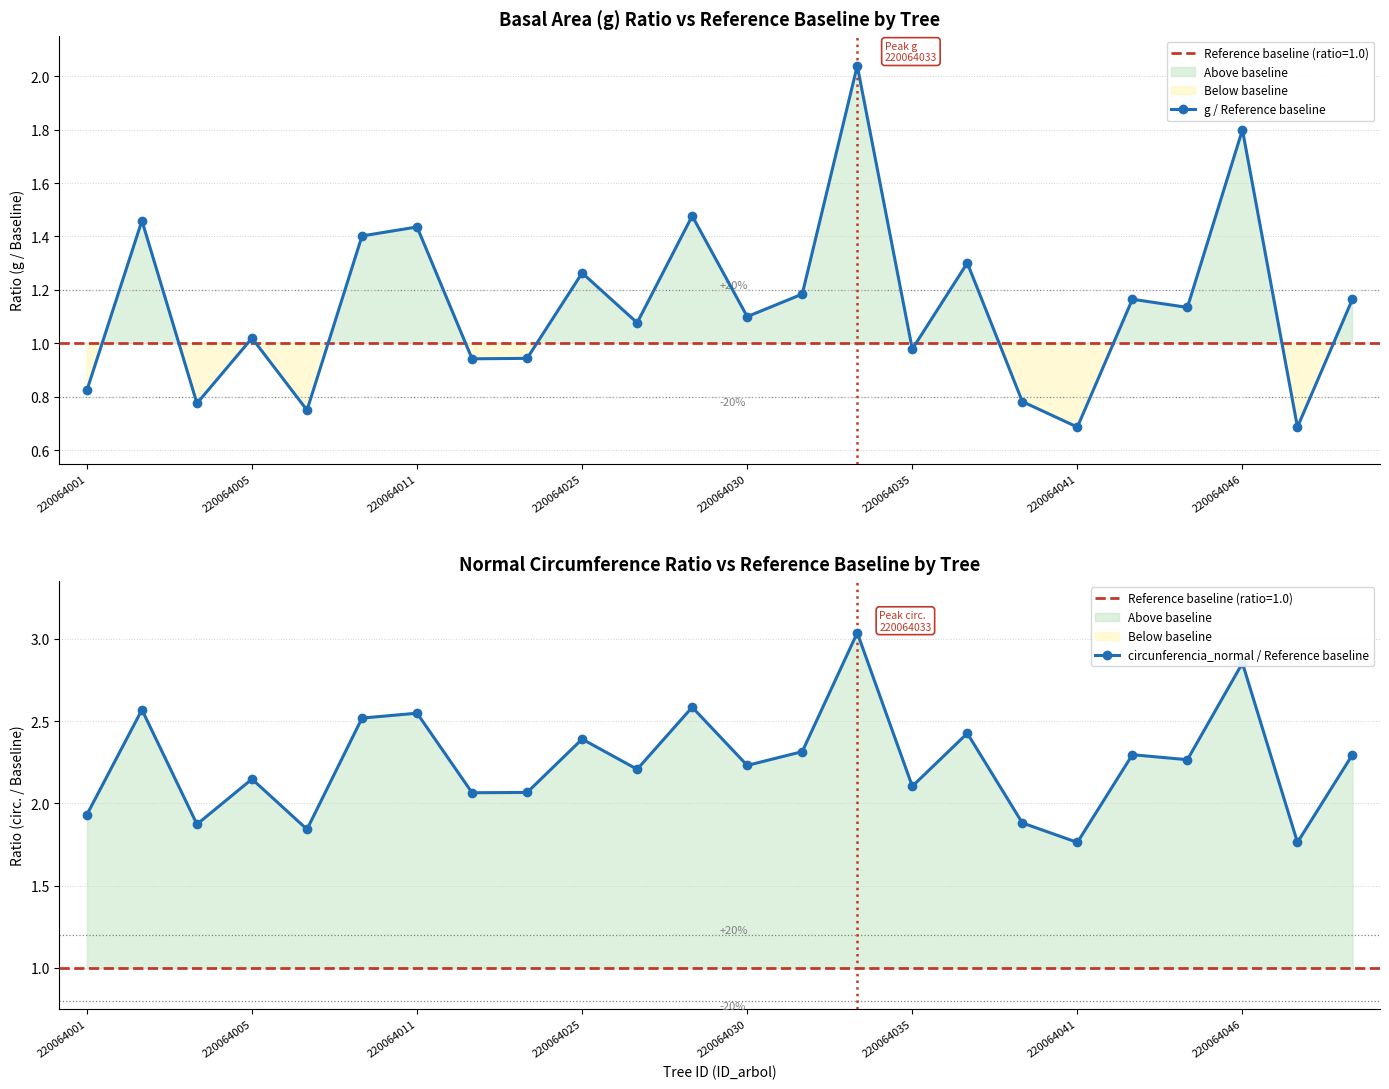

How many categories are shown in the chart?

24